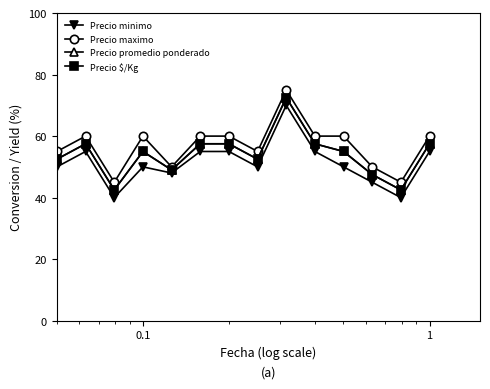

Is this an area chart (filled region under the line)?

No